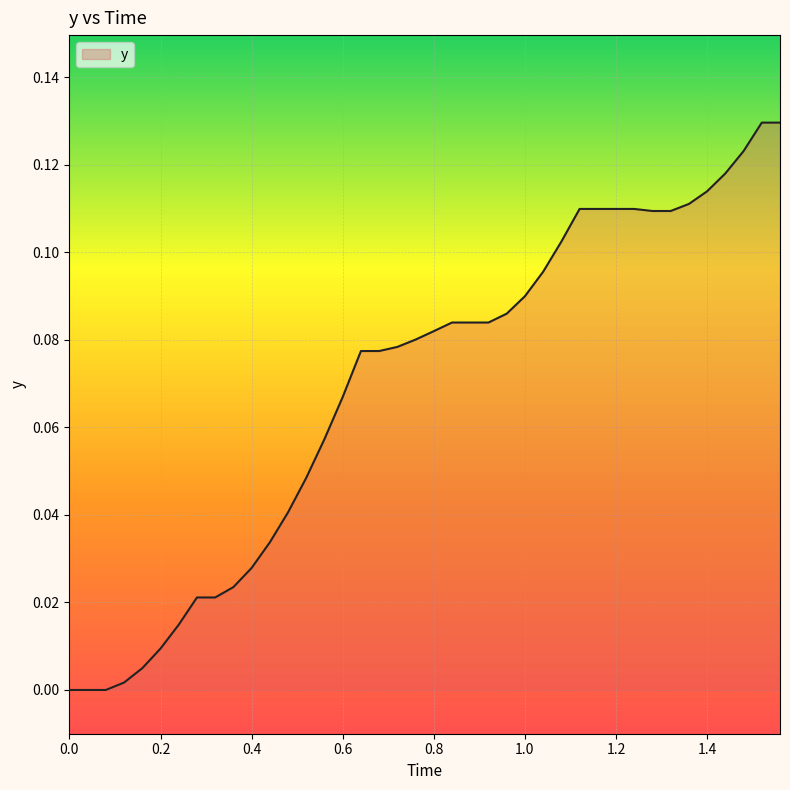

Is it true that the value at 1.0 is 0.2?

False